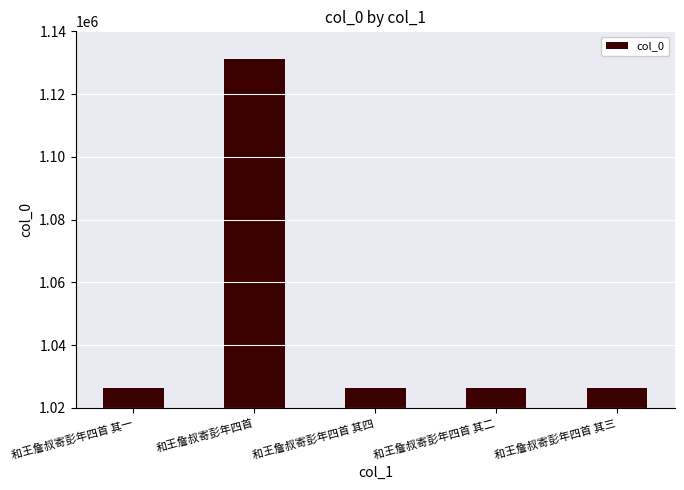

What is the sum of all values?

5235748